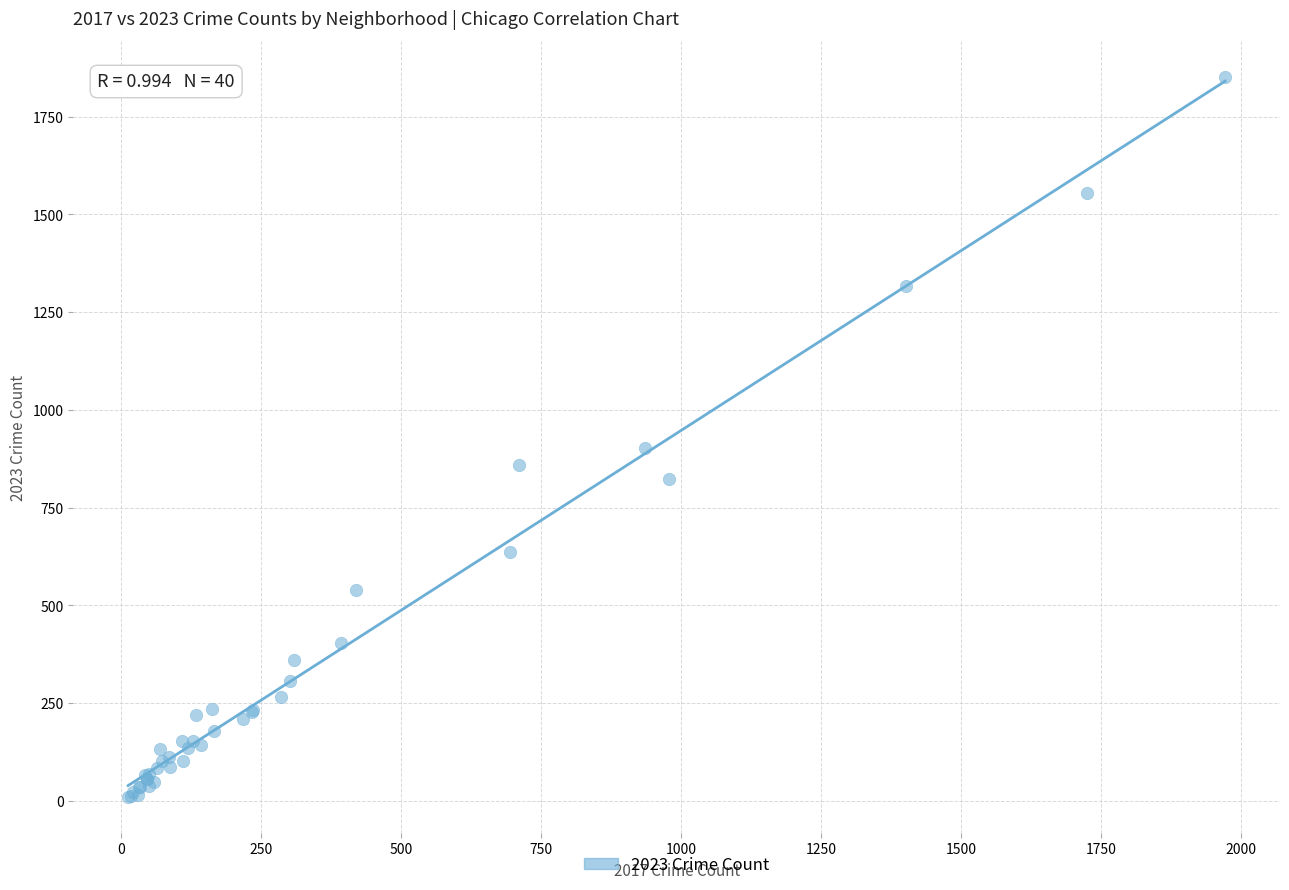

What Y value in the scatter plot is closest to 931?

902